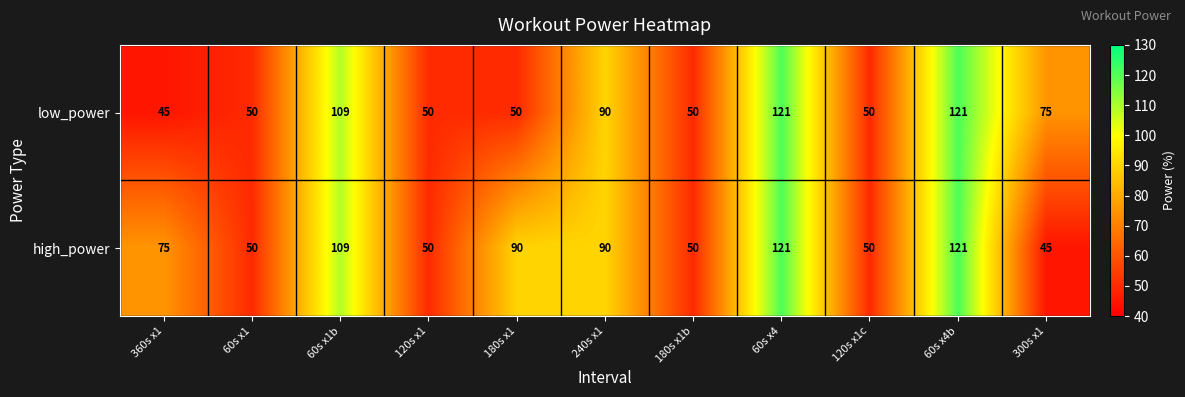

List the series in order of their overall mean, lowest first.

low_power, high_power